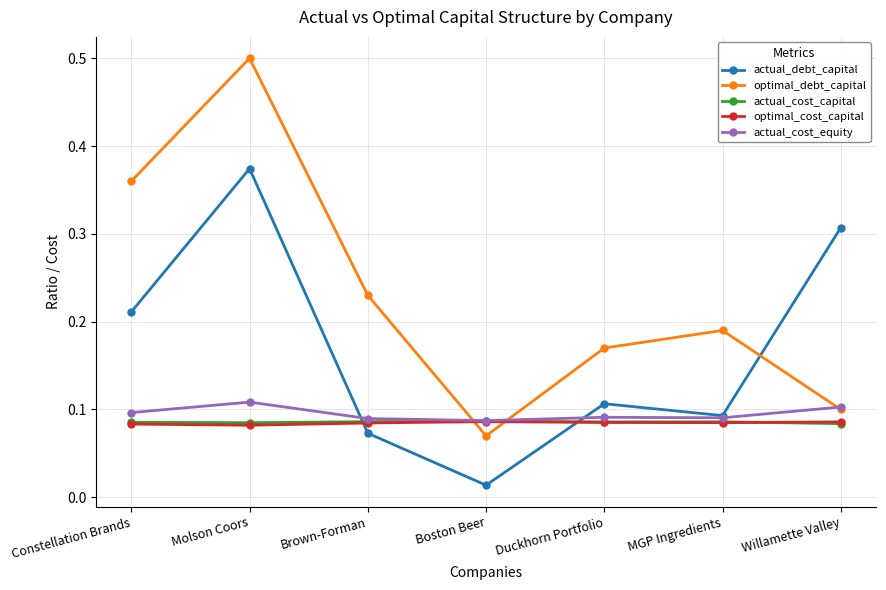

Where is optimal_debt_capital nearest to the value 0?

Boston Beer